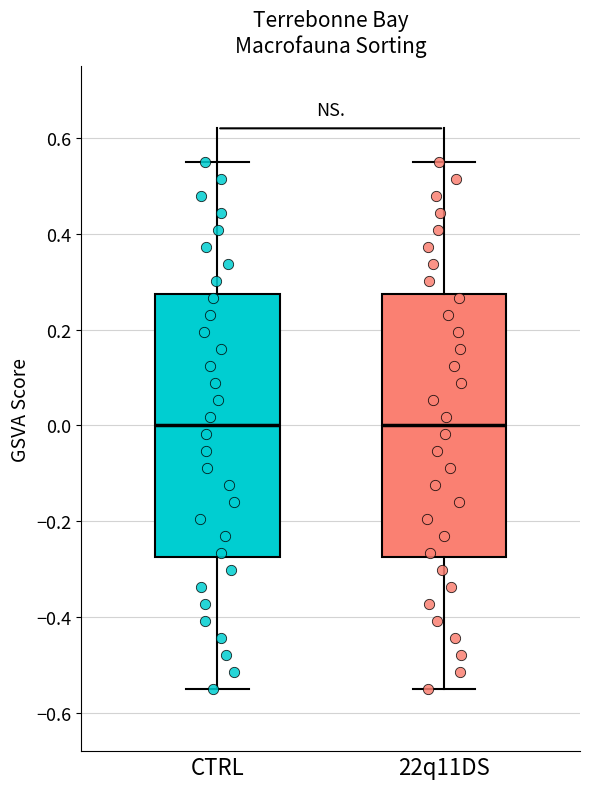

Where is the upper edge of the box for CTRL on the y-axis? The values are not printed on the chart, so give them approximately, as read against the axis.

0.28